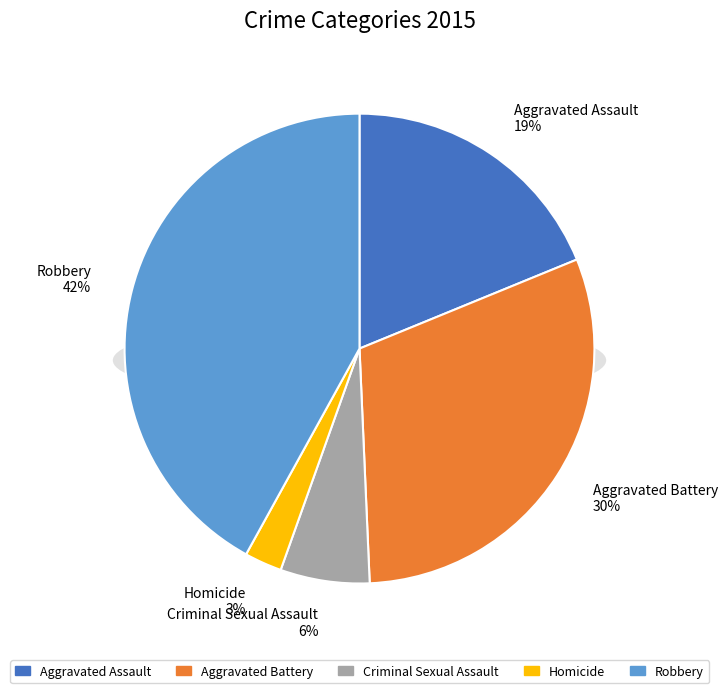

To the nearest percent, what percentage of the pie is Aggravated Battery?

30%